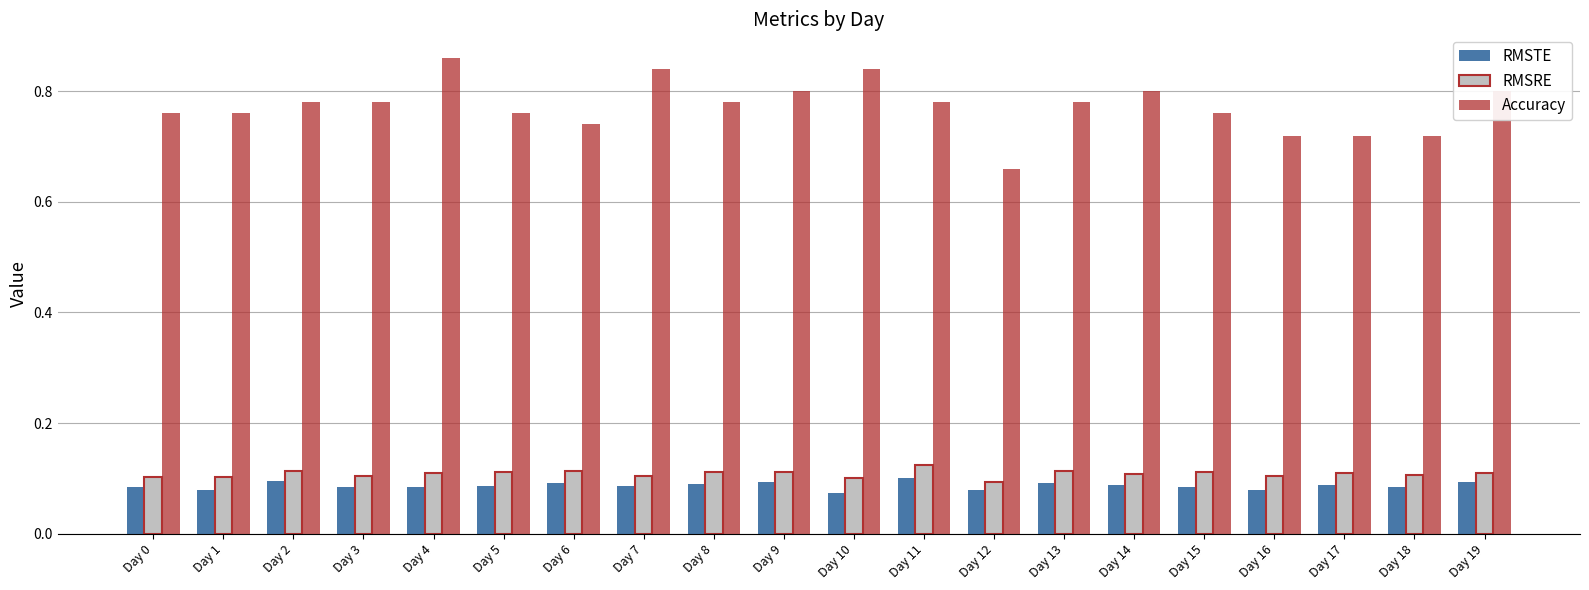

The RMSTE series shows 0.1 at Day 16. True or false?

True